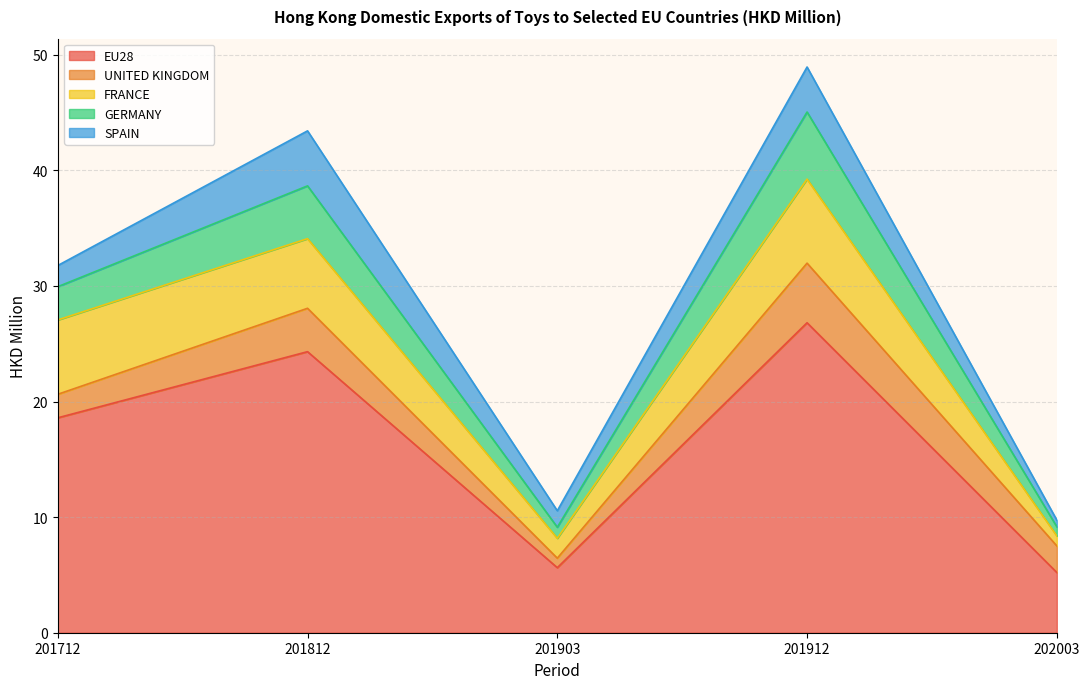

Reading left to right, transcribe all the data shown in this chart.

EU28: 201712=18.6	201812=24.3	201903=5.6	201912=26.8	202003=5.2
UNITED KINGDOM: 201712=2.0	201812=3.8	201903=0.8	201912=5.2	202003=2.3
FRANCE: 201712=6.4	201812=6.0	201903=1.7	201912=7.3	202003=0.9
GERMANY: 201712=2.9	201812=4.6	201903=1.0	201912=5.8	202003=0.8
SPAIN: 201712=1.8	201812=4.8	201903=1.4	201912=3.9	202003=0.6